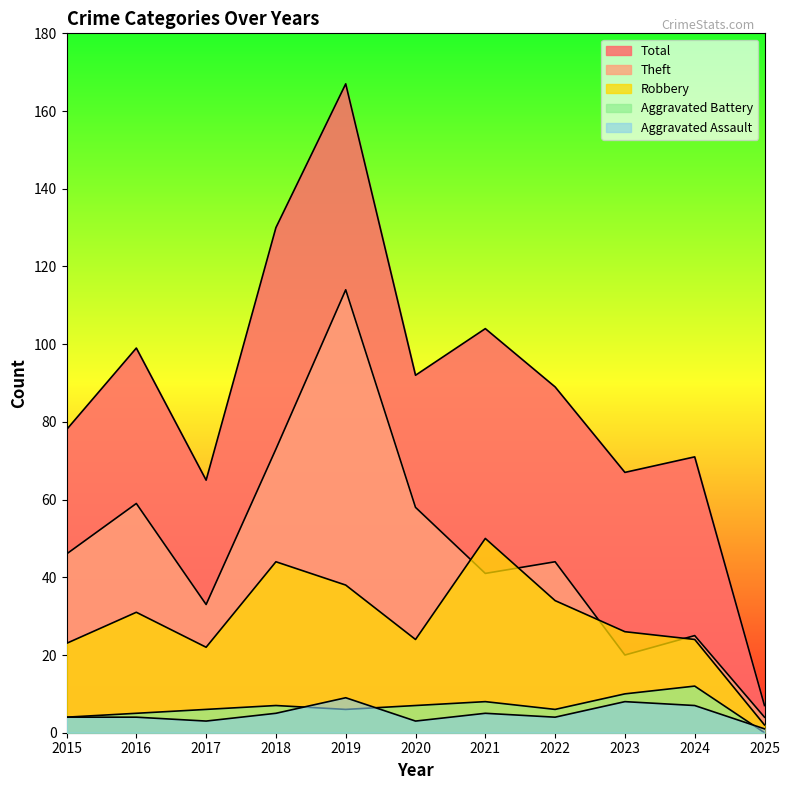

Where is the first local maximum for Aggravated Battery?

2018